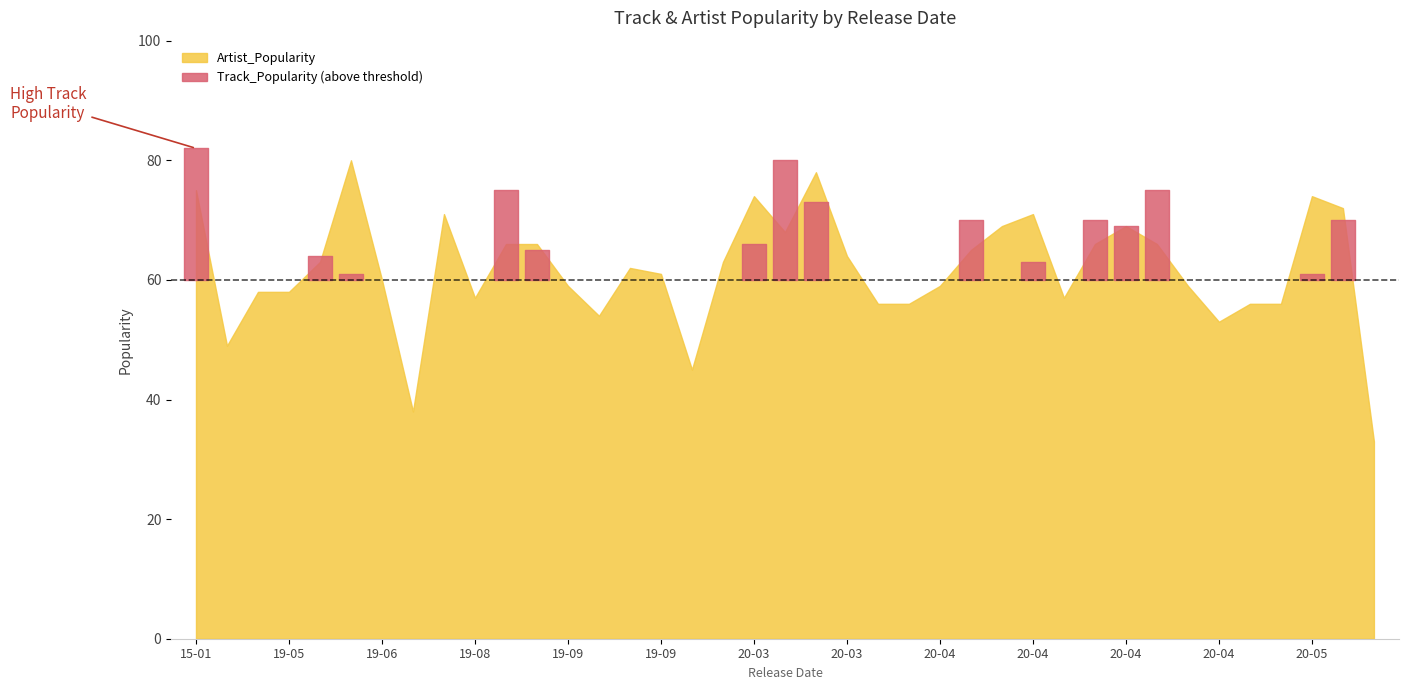

True or false: Track_Popularity and Artist_Popularity intersect in this chart.

True